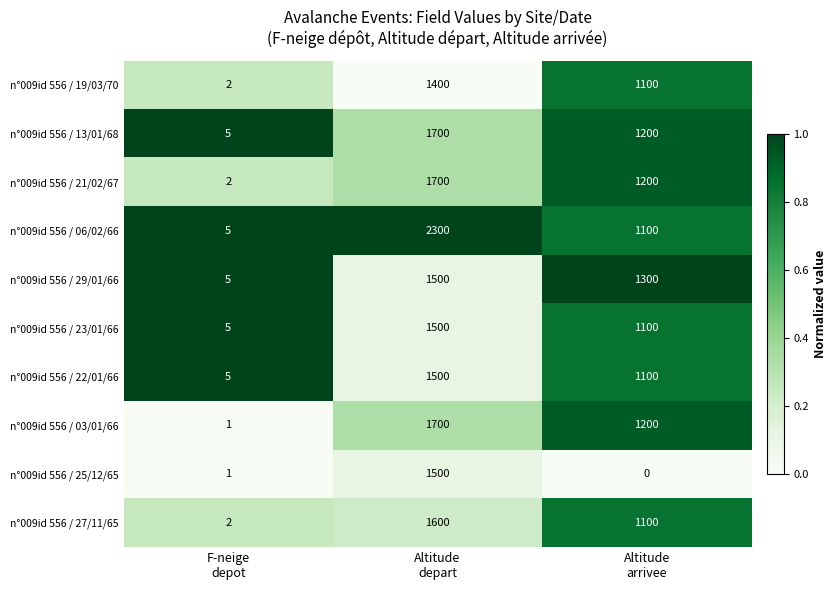

Which series has the largest total across all categories?

n°009id 556 / 06/02/66